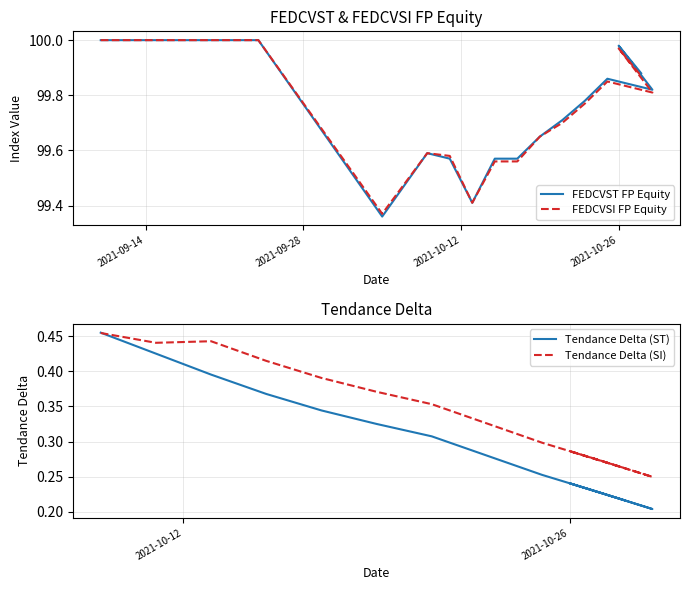

What is the average value of the FEDCVST FP Equity series?

99.8